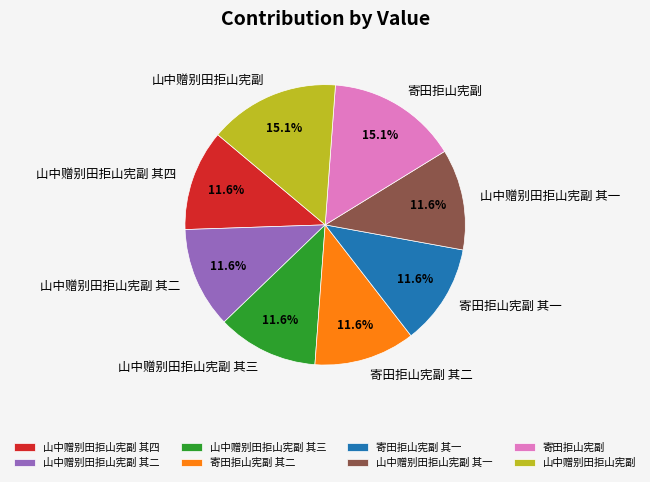

To the nearest percent, what portion does 寄田拒山宪副 represent?

15%